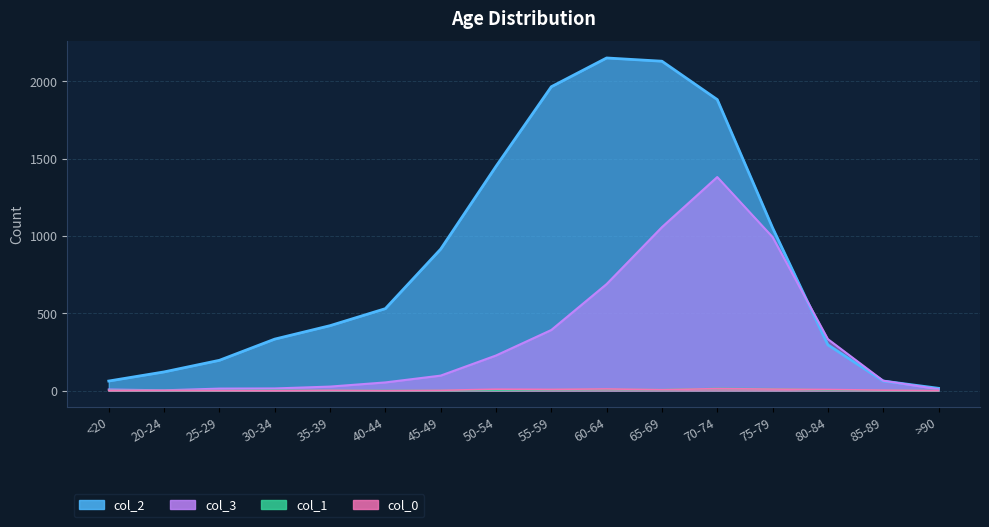

How many interior local valleys does the col_3 series have?

1